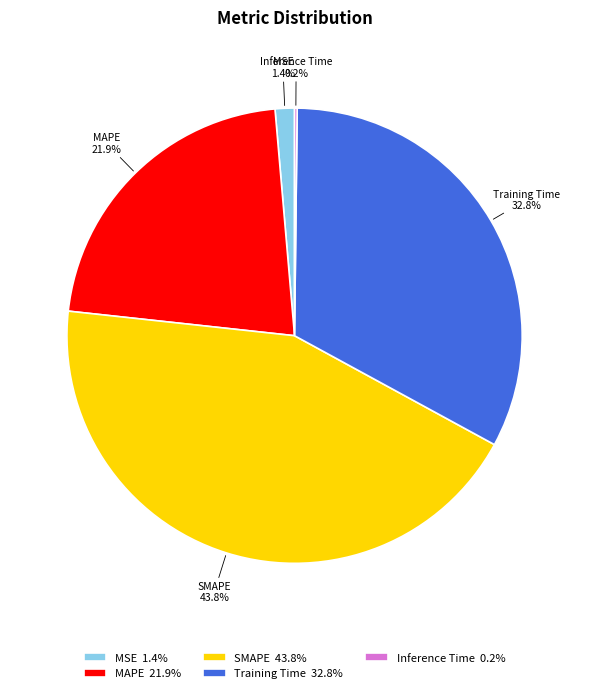

To the nearest percent, what is the difference between the largest and smallest slice percentages?

44%